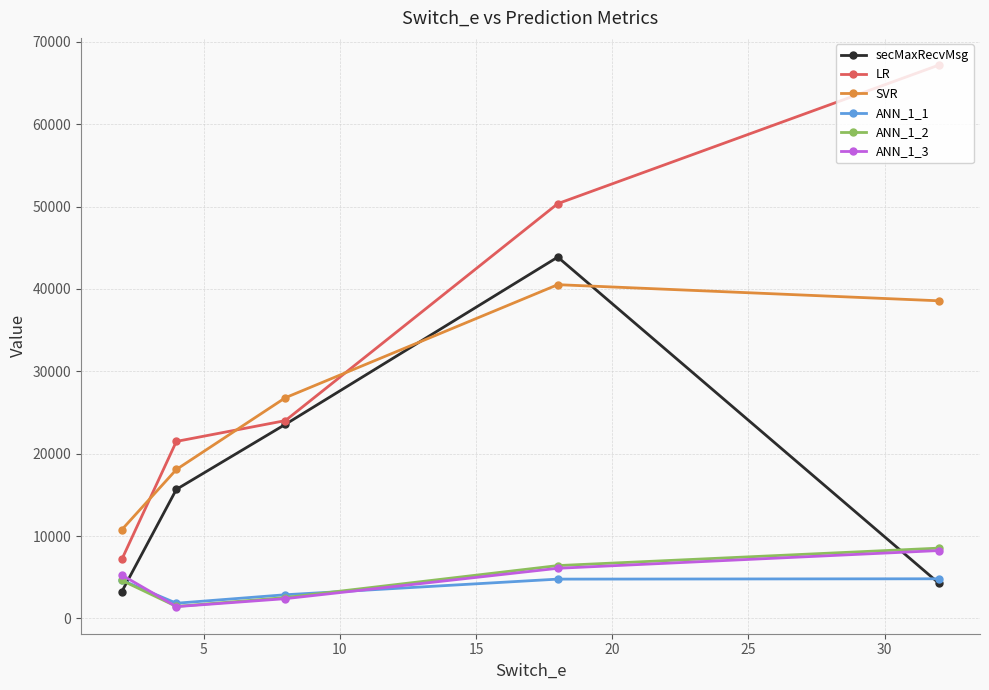

Is this an area chart (filled region under the line)?

No